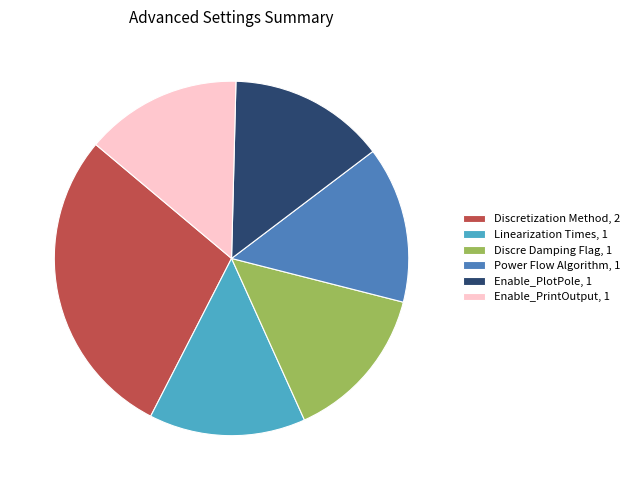

Combined, do Discretization Method, 2 and Discre Damping Flag, 1 account for over 50%?

No